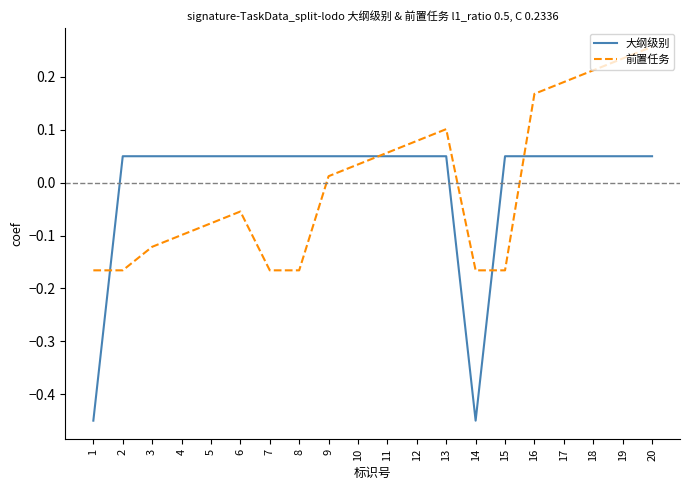

Which series ends up on top after the final intersection of 大纲级别 and 前置任务?

前置任务